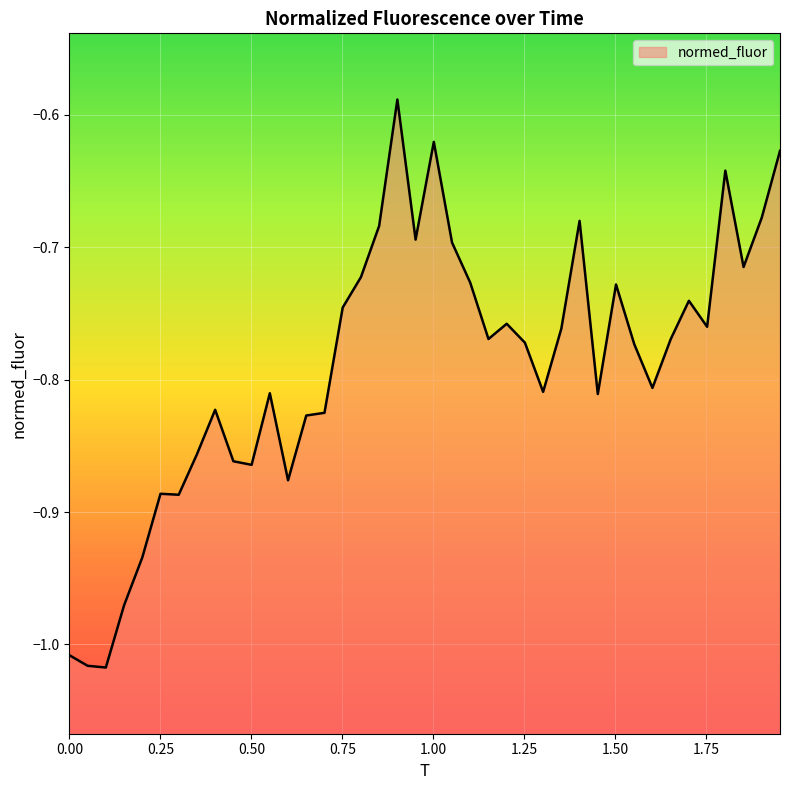

How many points are higher than both their immediate neighbors (excluding endpoints)?

10